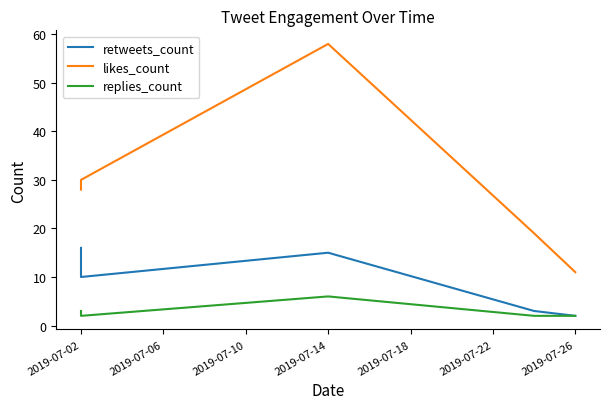

What is the spread (max minus min) of values at 2019-07-14?

52